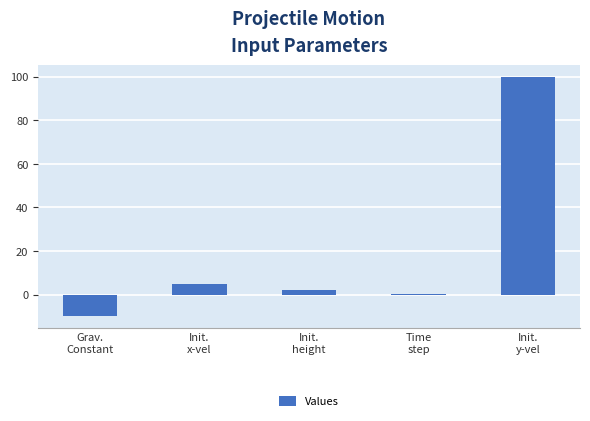

Approximately how many times larger is the value at Time
step compared to Init.
height?

0.1